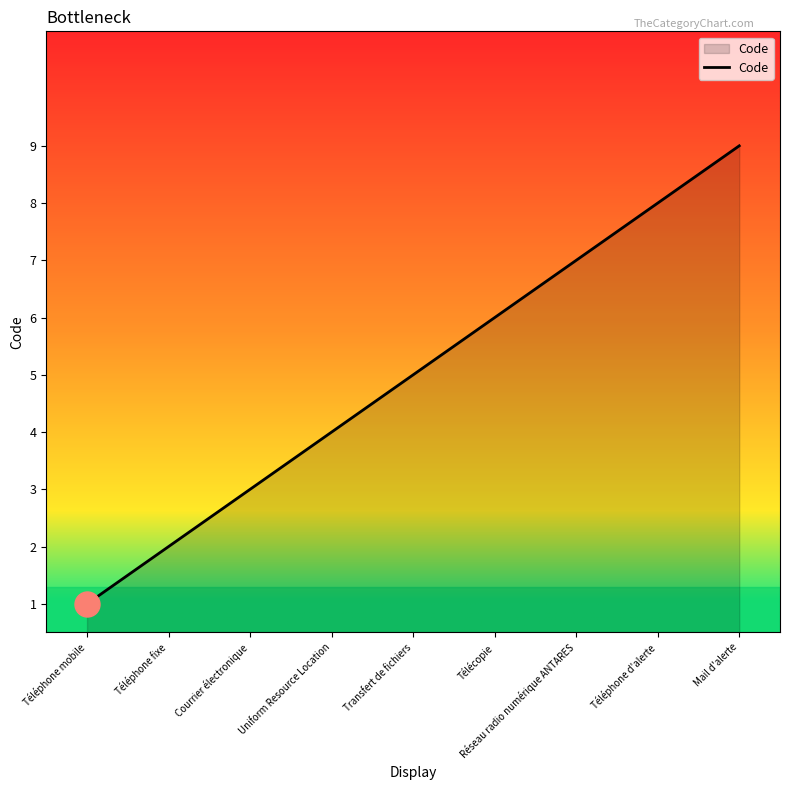

What value does the data have at Transfert de fichiers?

5